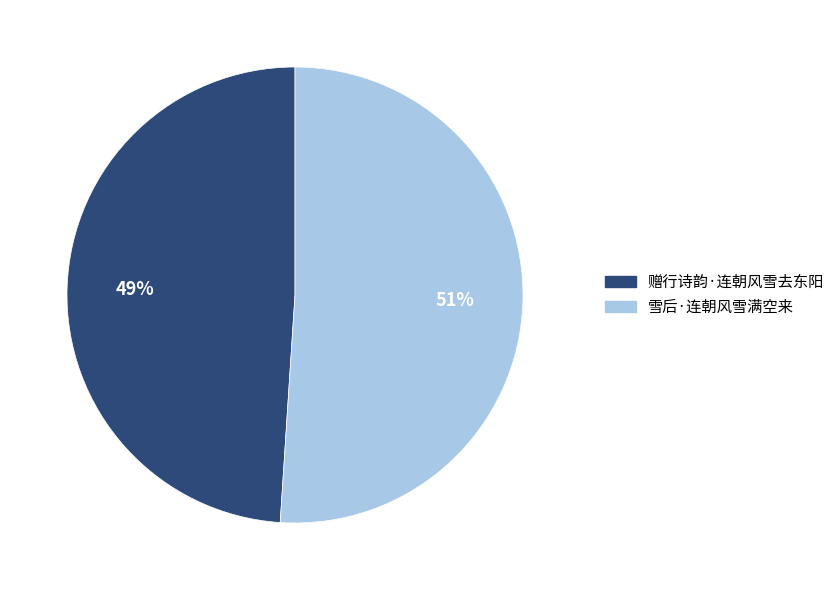

To the nearest percent, what is the average slice percentage?

50%